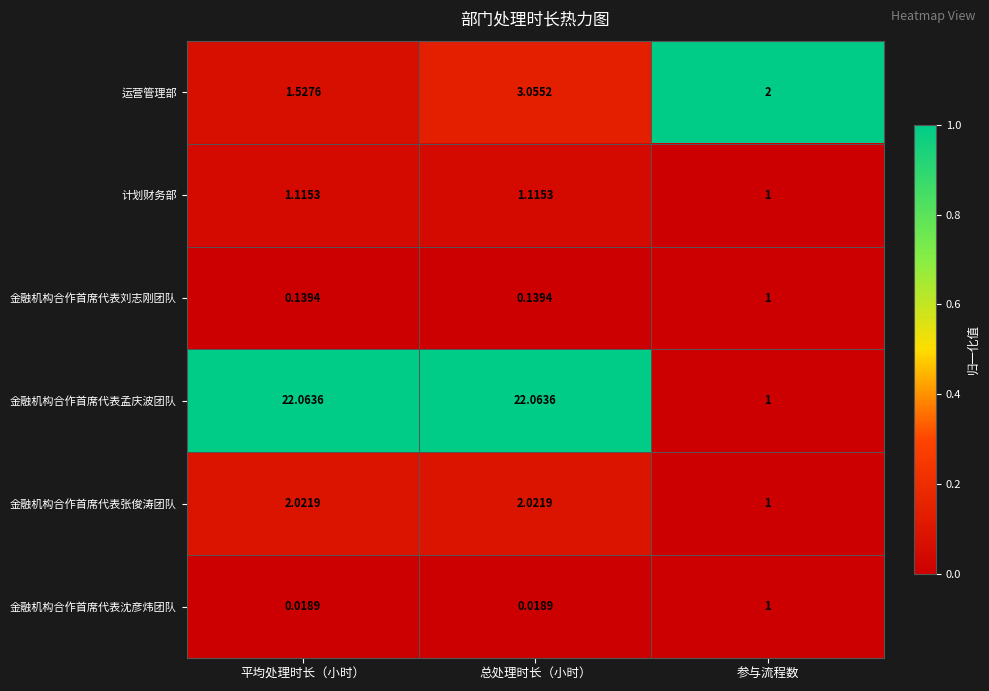

At 总处理时长（小时）, list the series in order from smallest to largest.

金融机构合作首席代表沈彦炜团队, 金融机构合作首席代表刘志刚团队, 计划财务部, 金融机构合作首席代表张俊涛团队, 运营管理部, 金融机构合作首席代表孟庆波团队